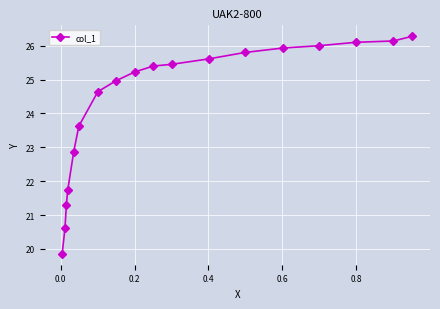

Does the chart display data point markers on the line(s)?

Yes